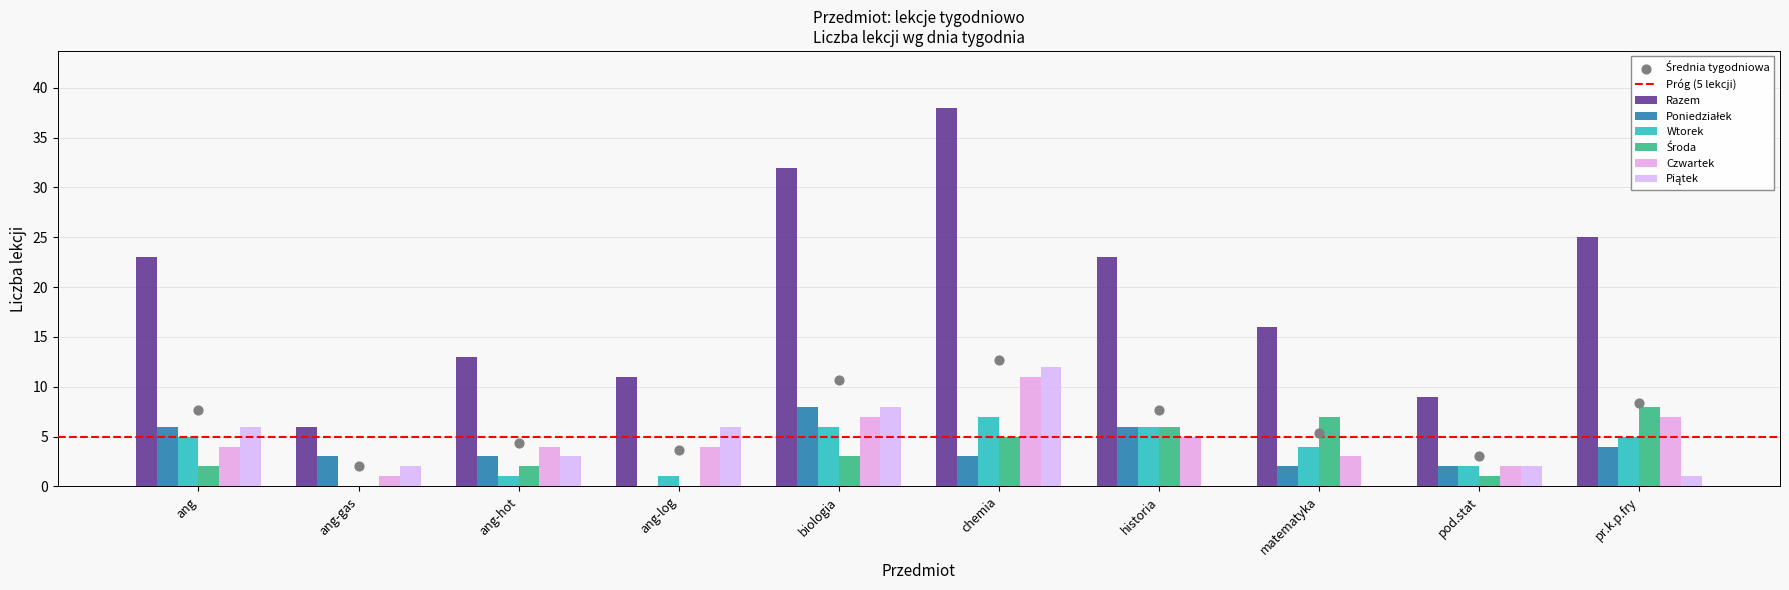

Which series has the largest total across all categories?

Razem